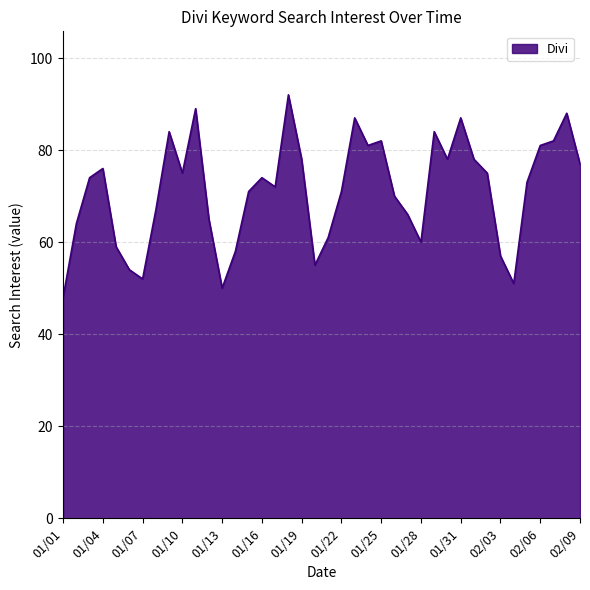

What is the difference between the maximum and minimum values?

44